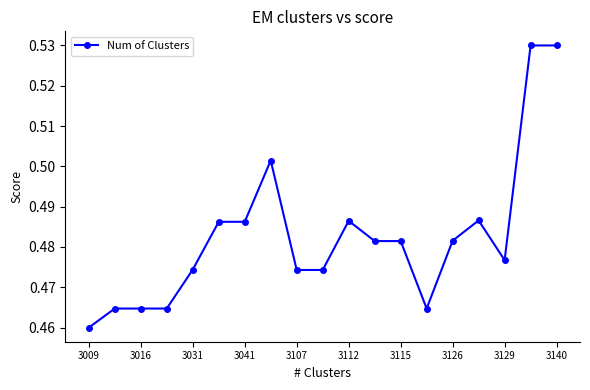

How many categories are shown in the chart?

19